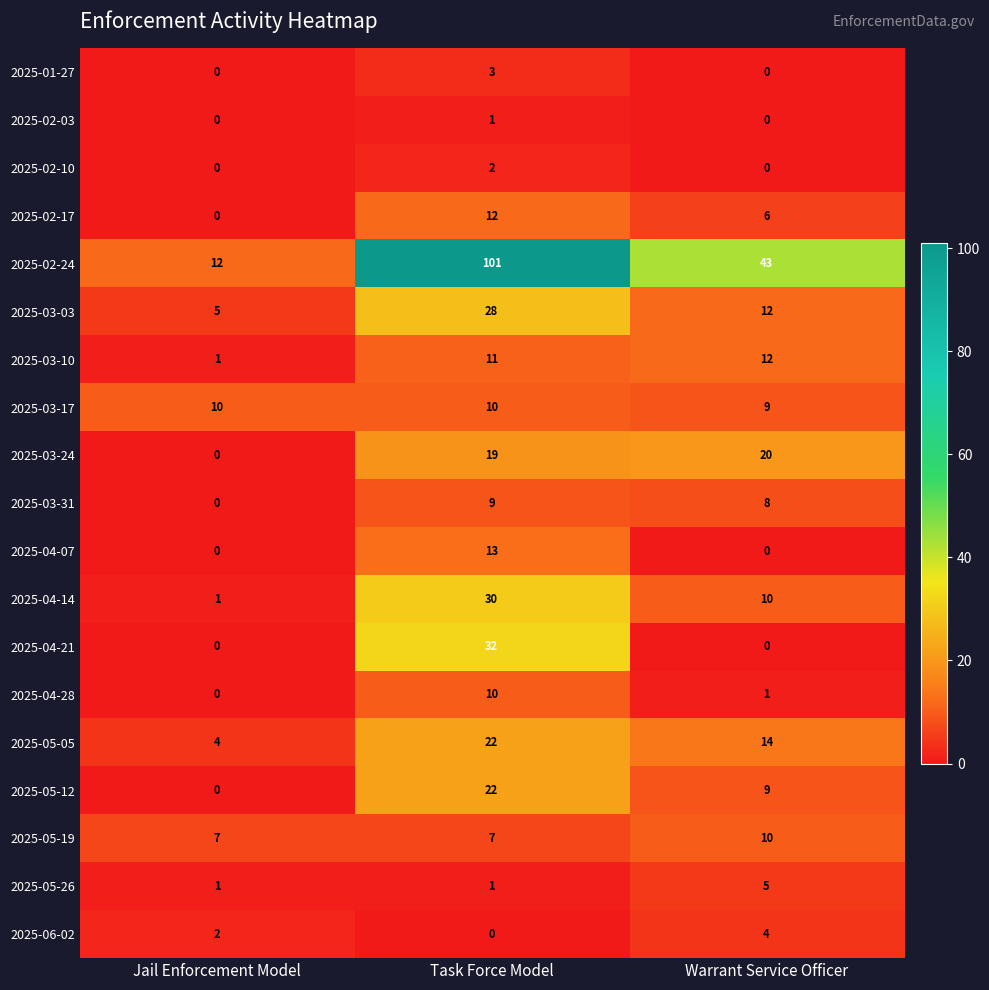

How many distinct data groups are displayed?

19